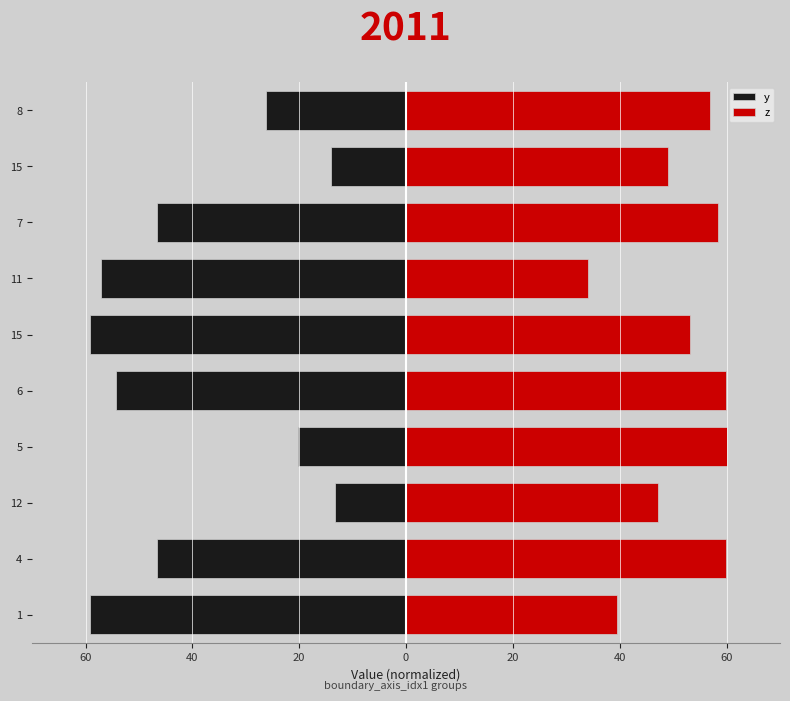

How many data points does each series have?

10